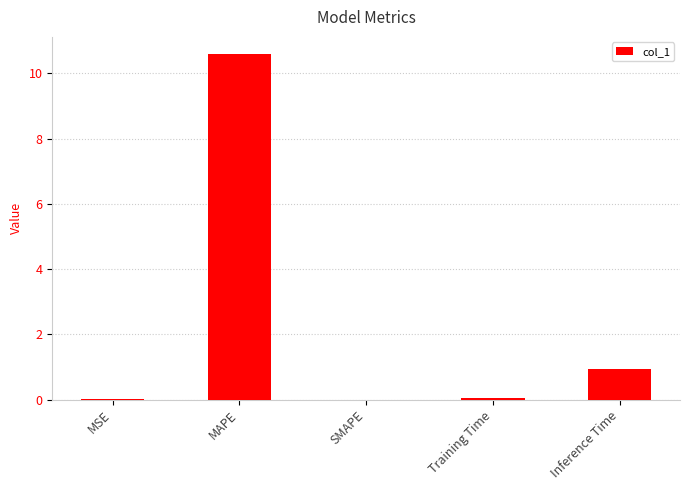

What is the change in value from SMAPE to Training Time?

+0.1